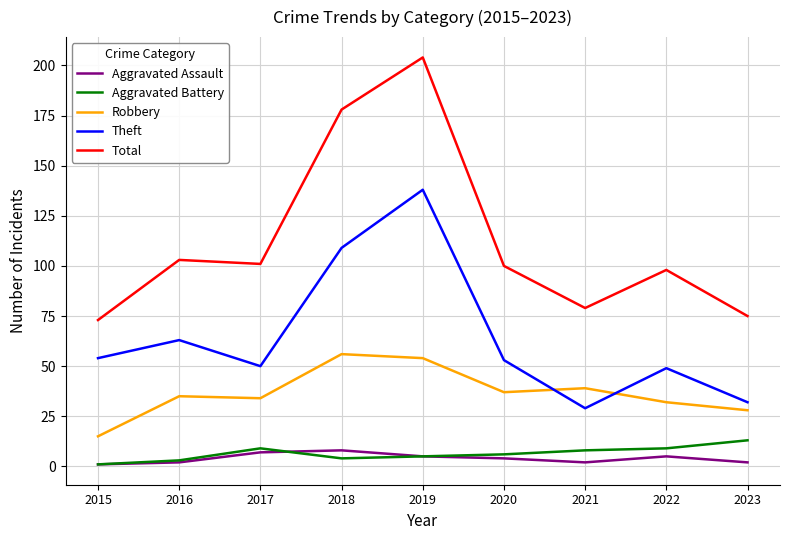

How many interior local peaks does the Total series have?

3